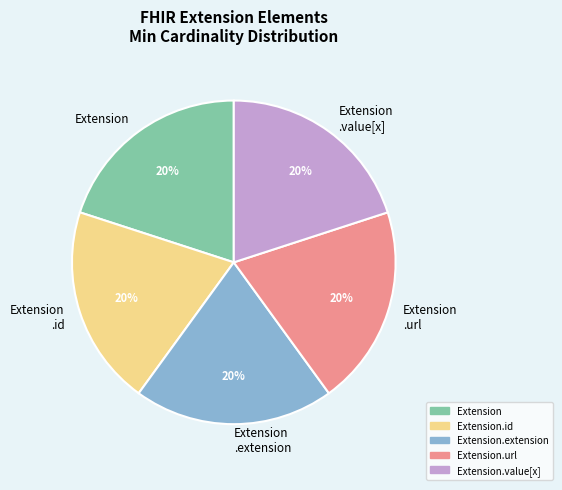

Is it true that Extension .extension is 14% of the pie?

False